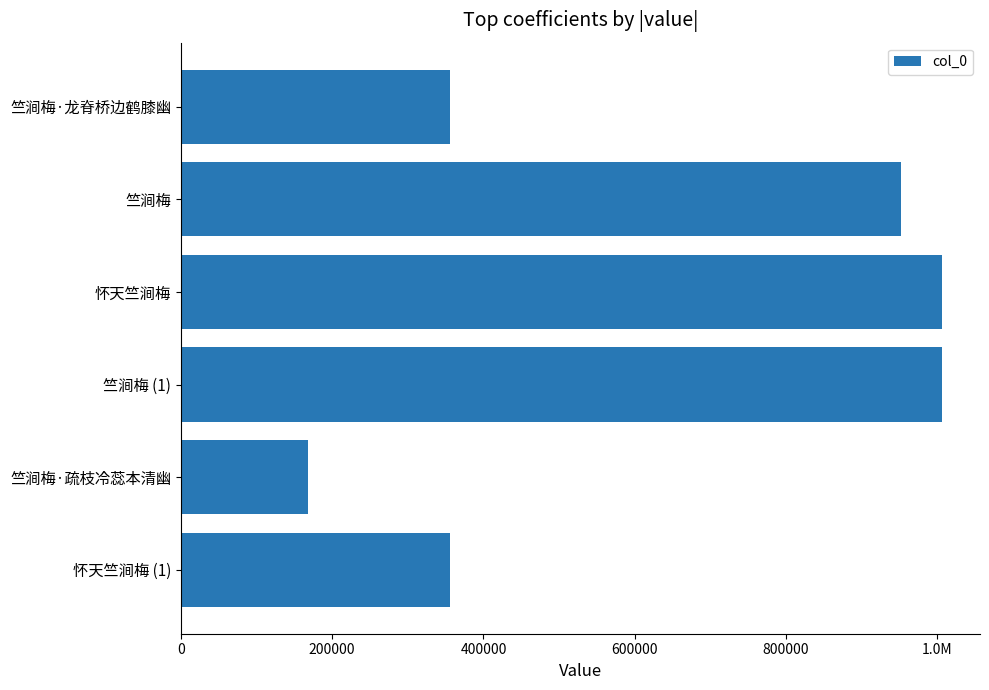

What is the maximum value shown in the chart?

1006064